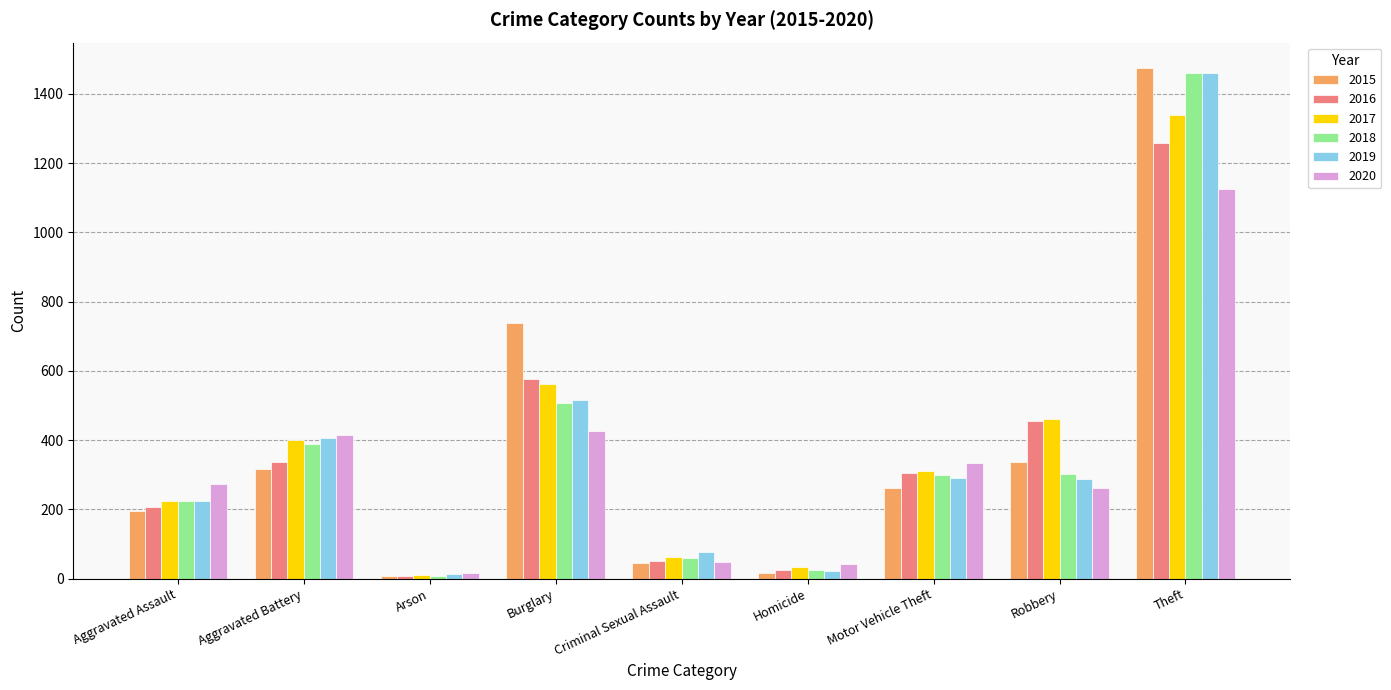

What is the maximum value for 2019?

1459